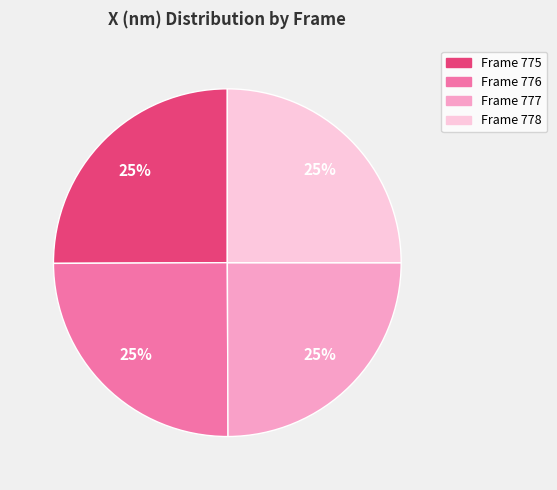

True or false: Frame 777 accounts for 13% of the total.

False